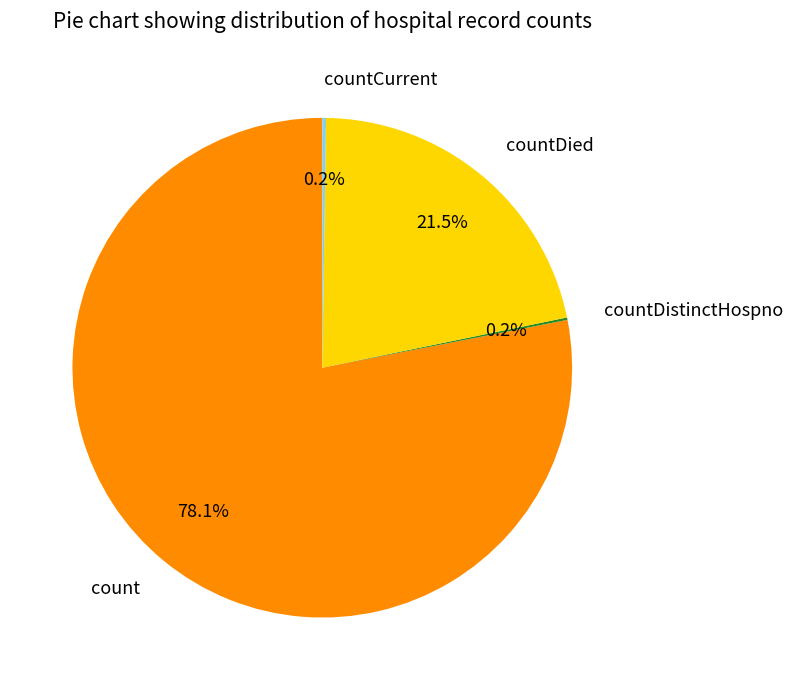

How much of the chart is everything except countDied?

78.5%